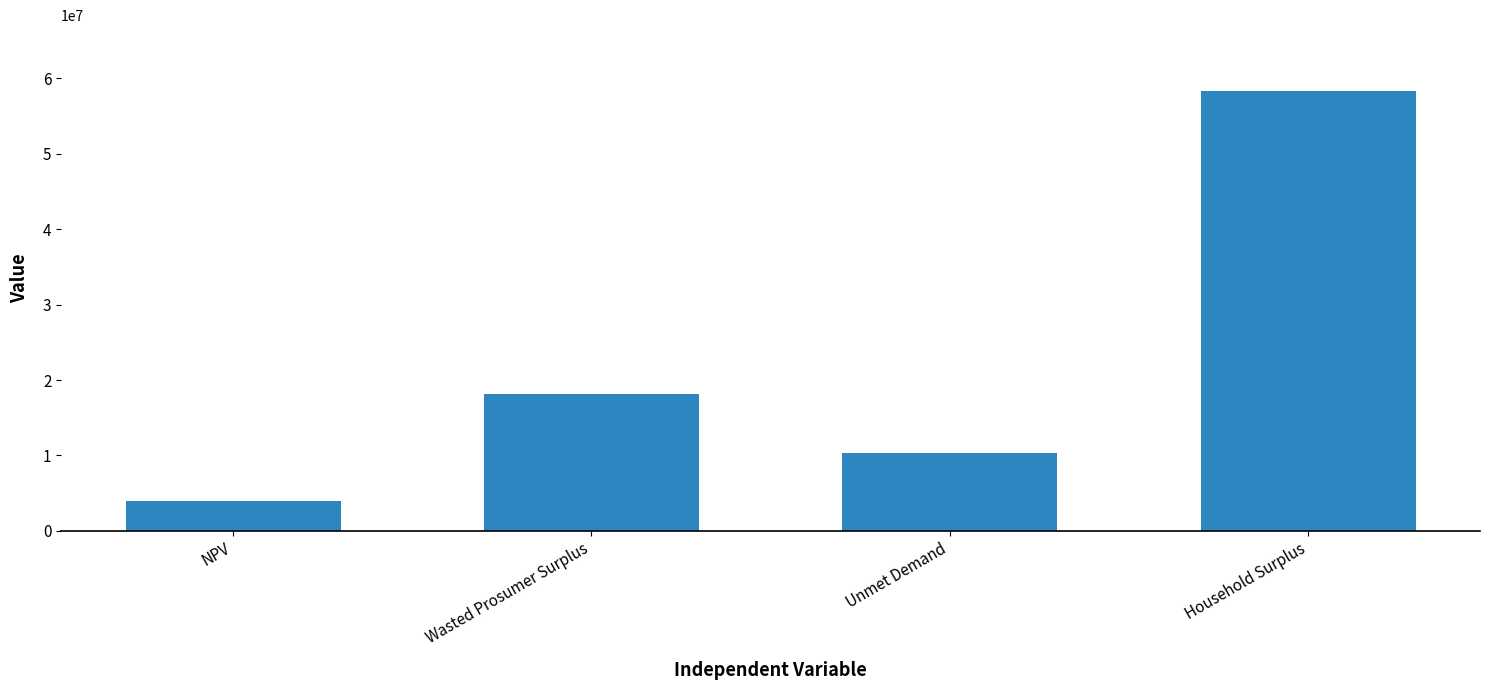

True or false: the data shows 24857749.9 at Wasted Prosumer Surplus.

False